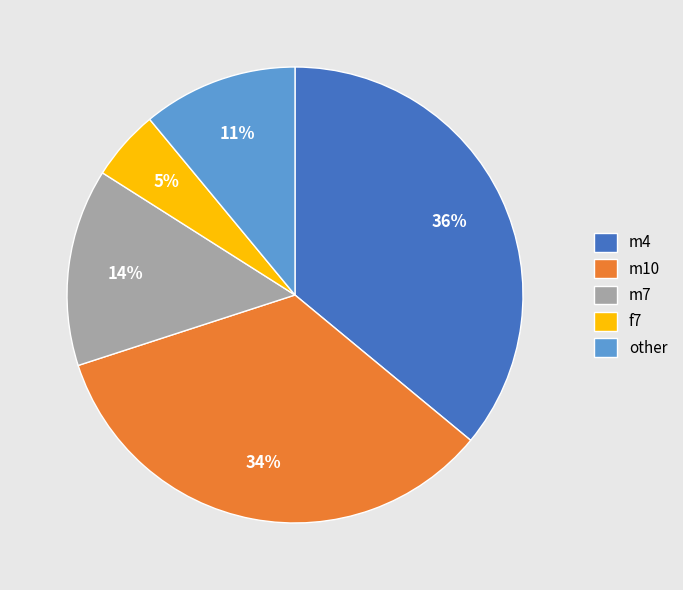

Combined, do m7 and f7 account for over 50%?

No